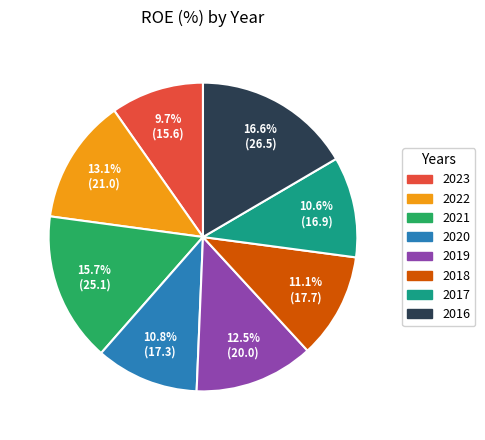

To the nearest percent, what is the average slice percentage?

12%